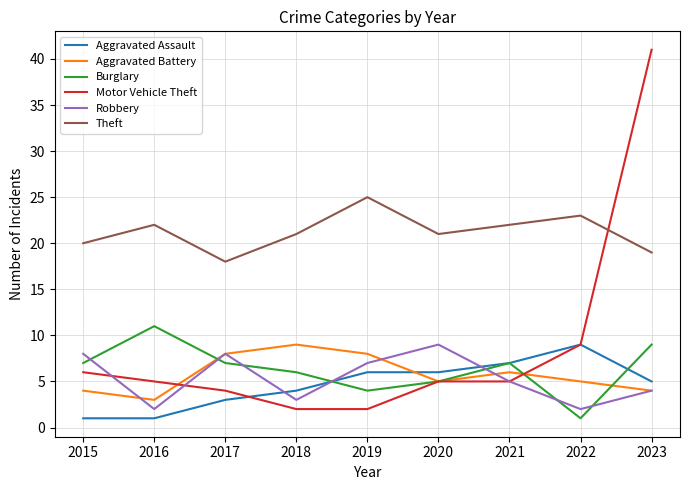

Reading right to left, list all the values displayed in this chart.

Aggravated Assault: 5	9	7	6	6	4	3	1	1
Aggravated Battery: 4	5	6	5	8	9	8	3	4
Burglary: 9	1	7	5	4	6	7	11	7
Motor Vehicle Theft: 41	9	5	5	2	2	4	5	6
Robbery: 4	2	5	9	7	3	8	2	8
Theft: 19	23	22	21	25	21	18	22	20